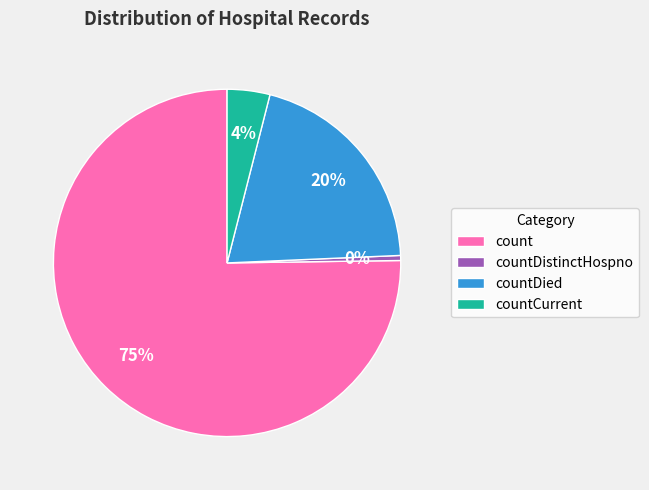

Between countDied and countDistinctHospno, which is larger?

countDied